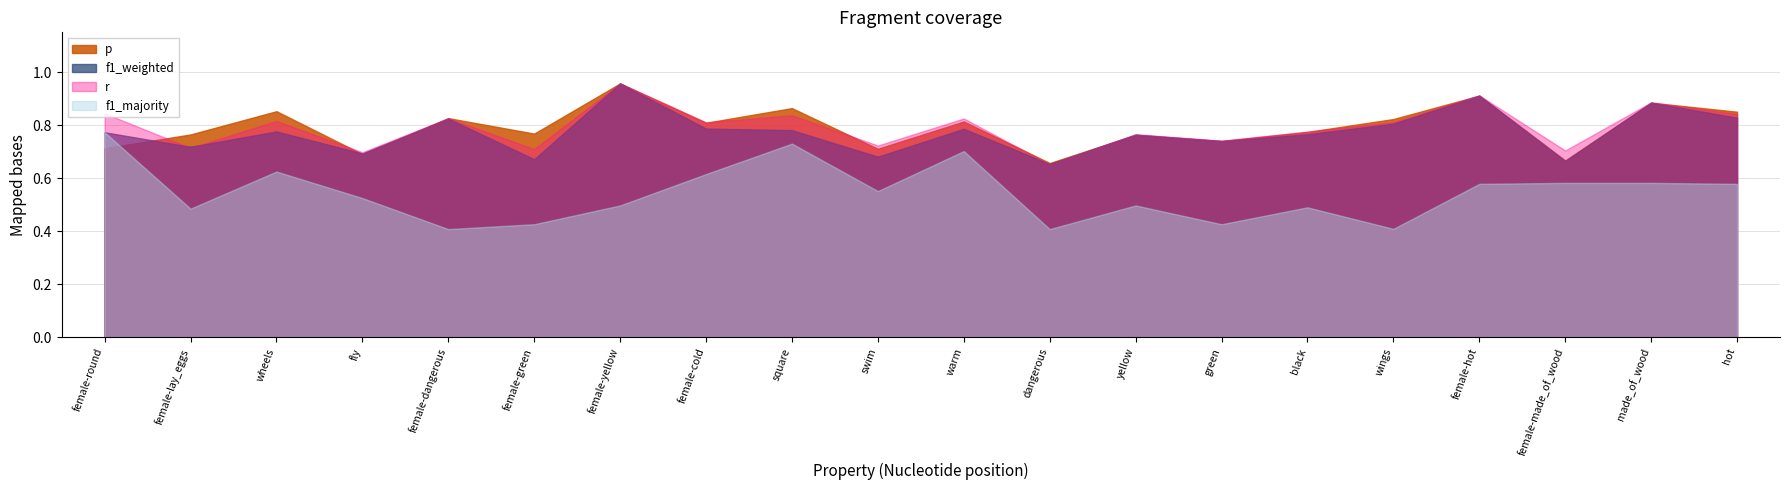

What is the total value across all series at fly?

2.6